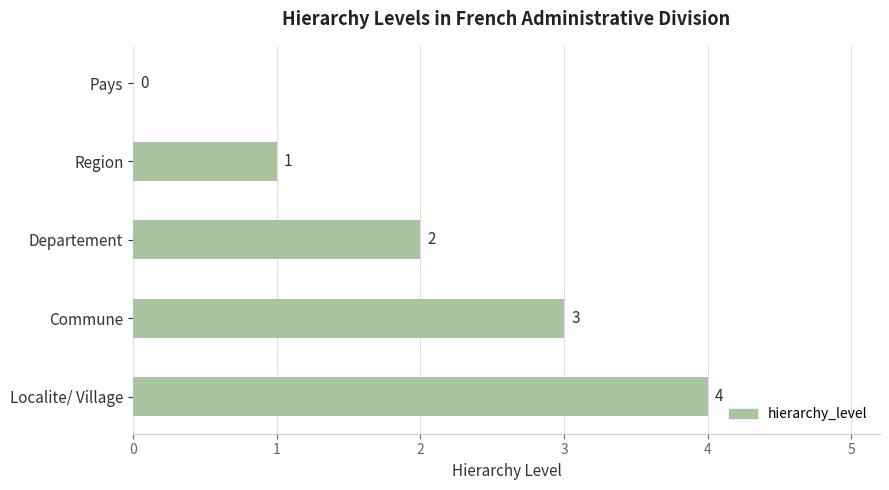

What is the sum of all values?

10